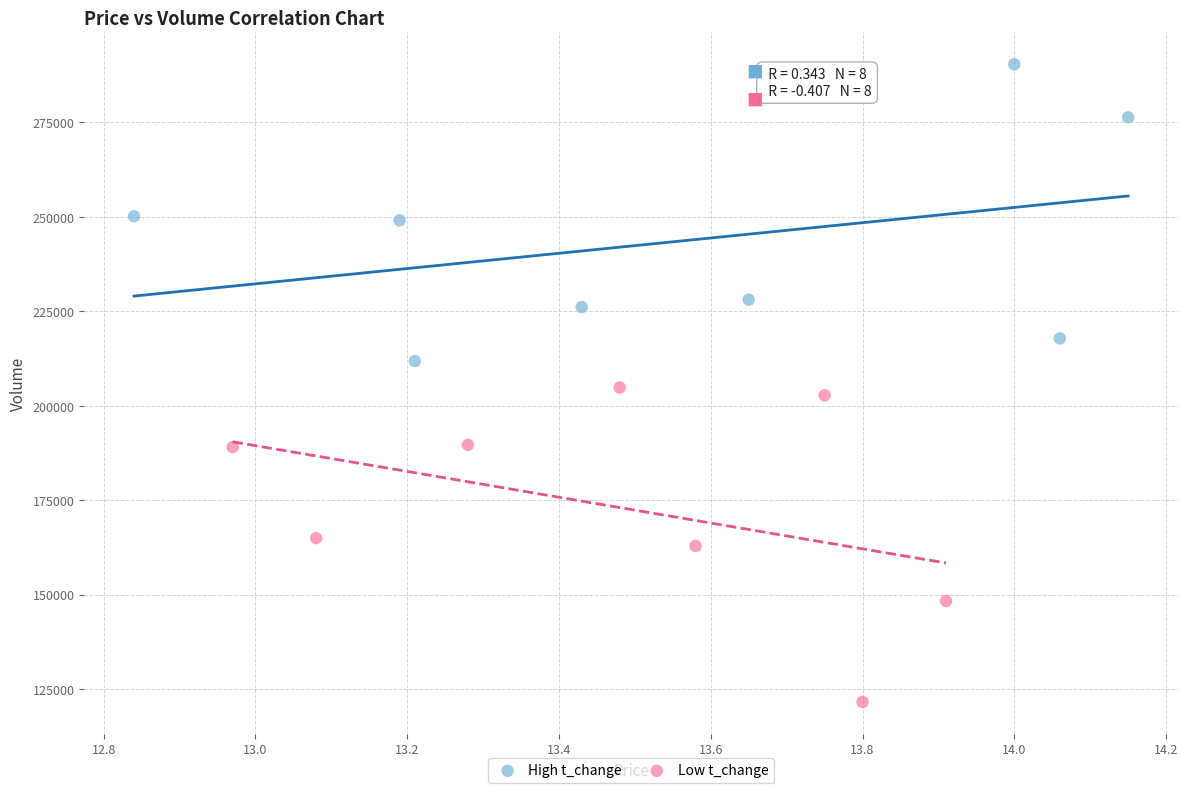

Which series reaches the maximum Y coordinate?

High t_change